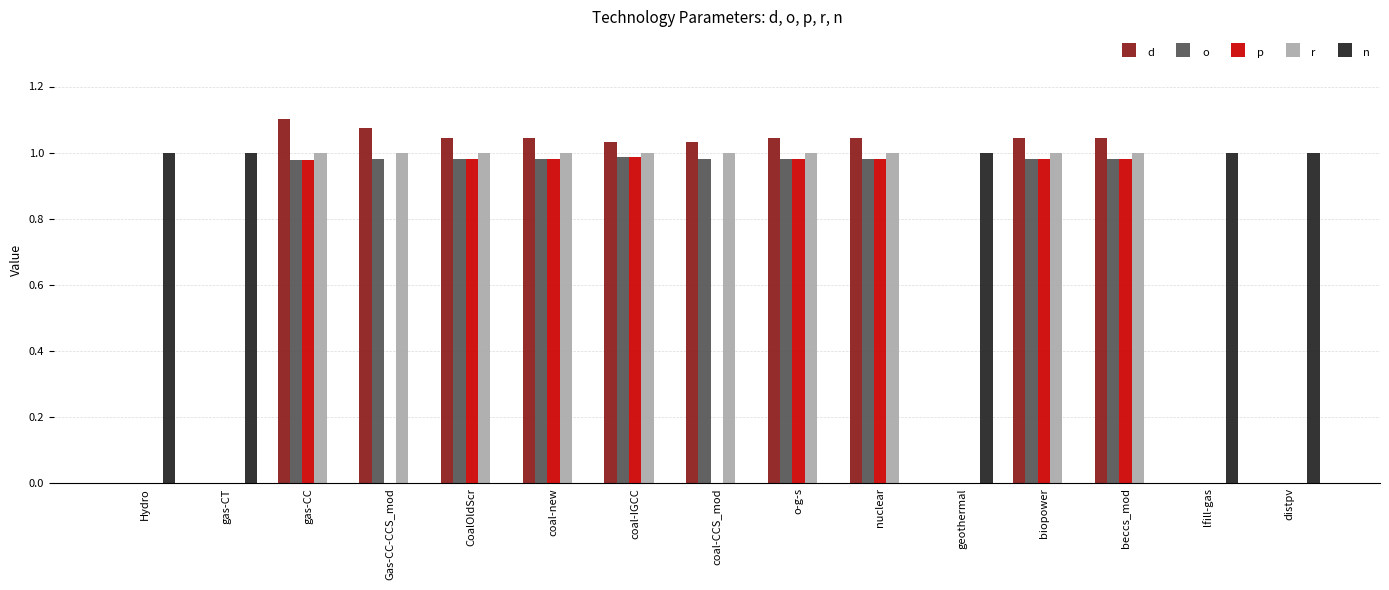

What is the sum of all o values?

9.8